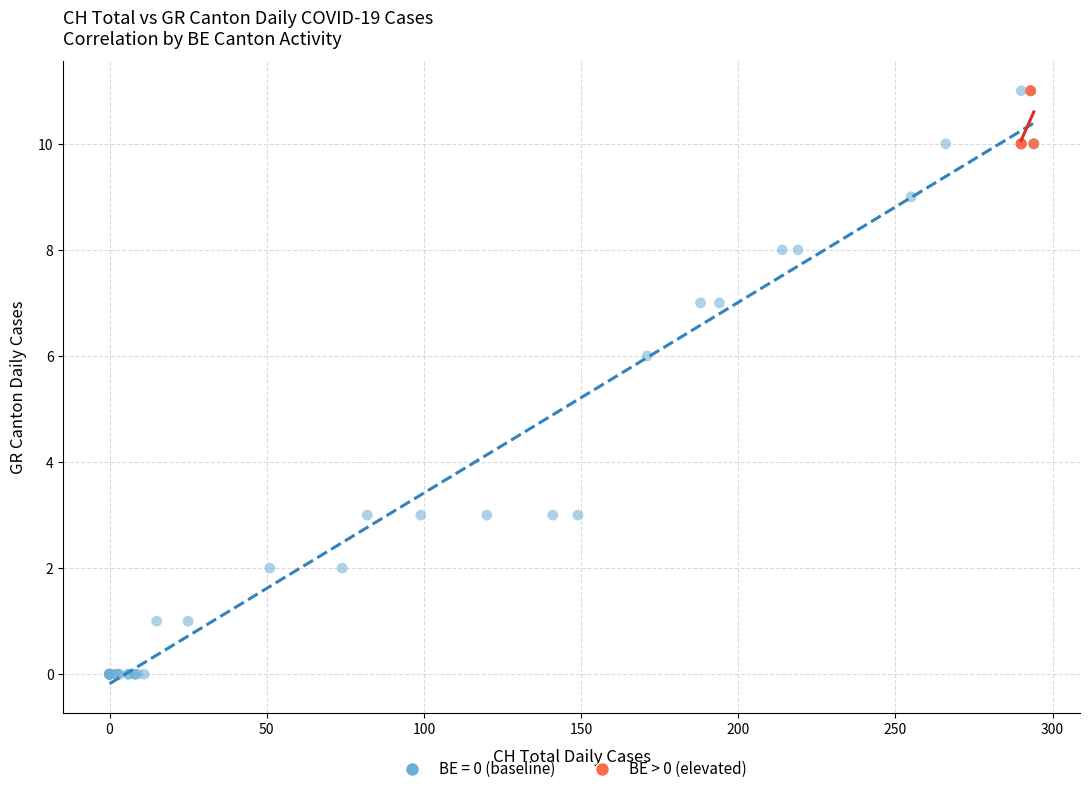

Which series contains the lowest Y value?

BE = 0 (baseline)